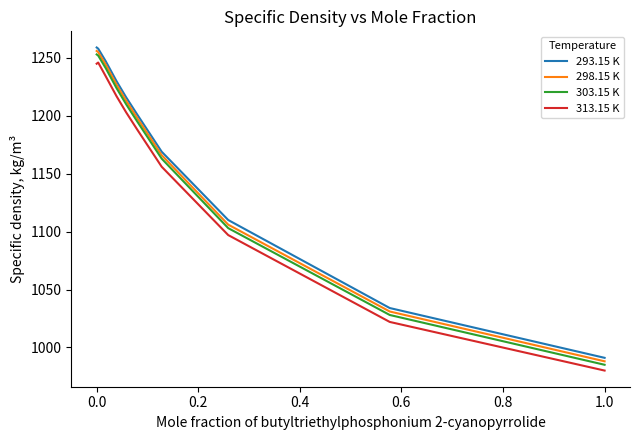

True or false: 293.15 K and 313.15 K intersect in this chart.

False